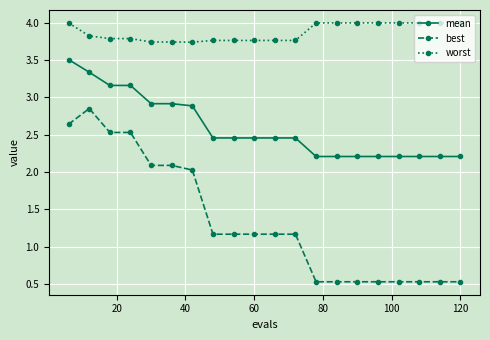

Is this an area chart (filled region under the line)?

No